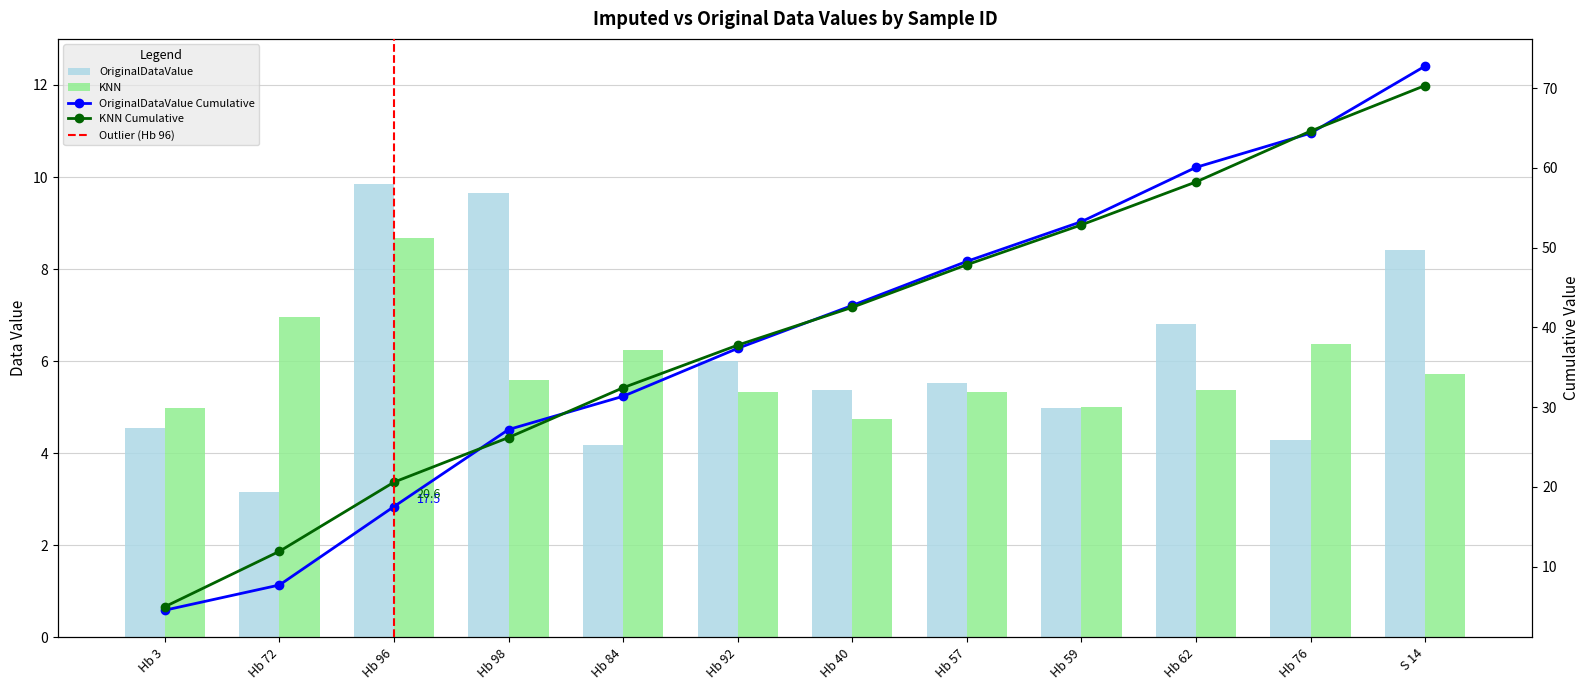

The value of KNN at Hb 96 is 2.3. True or false?

False